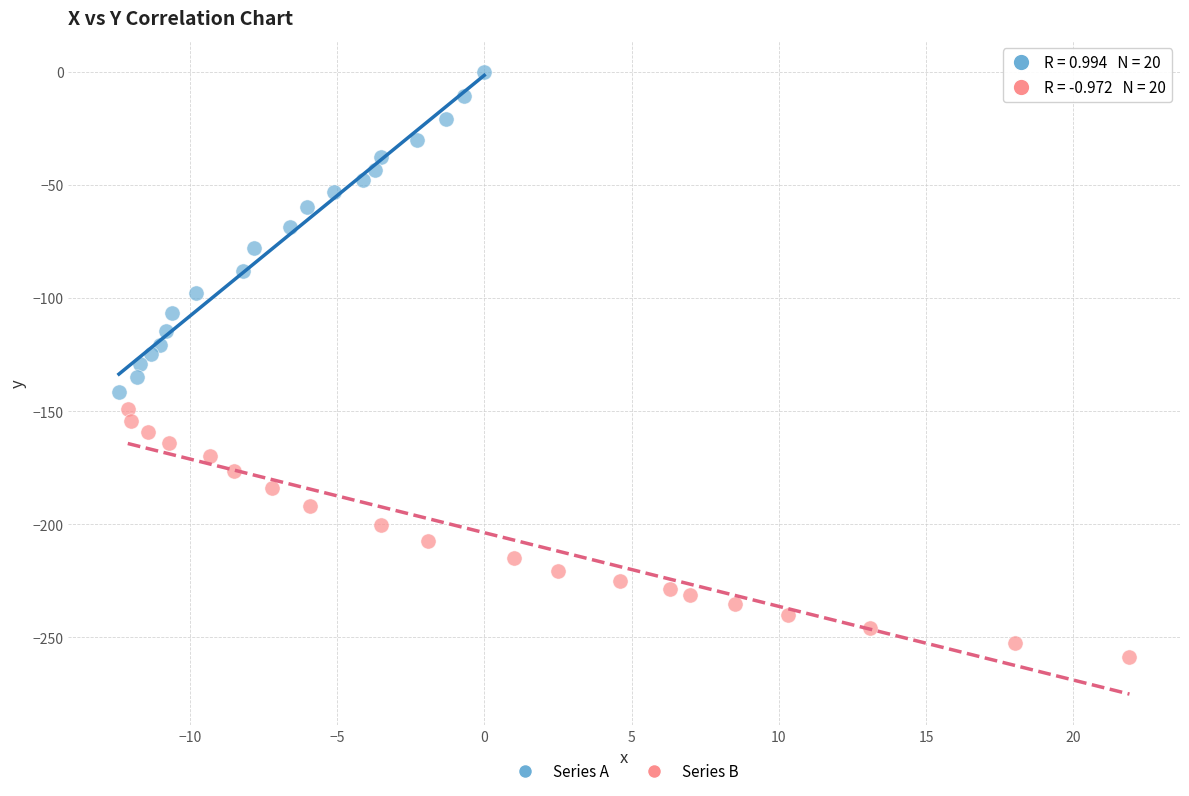

Which series has the widest spread of Y values?

Series A